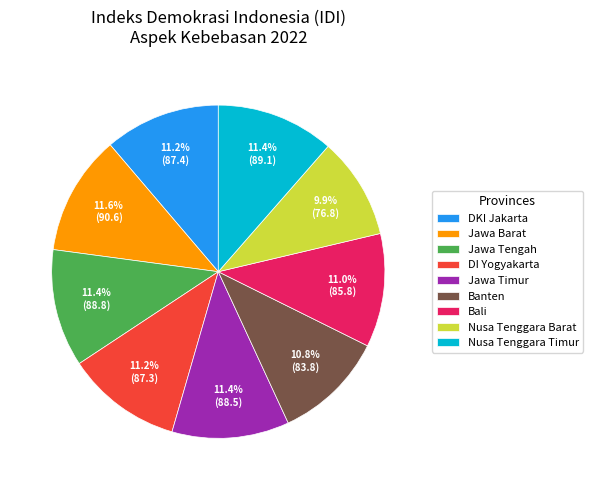

Which slice is the smallest?

Nusa Tenggara Barat